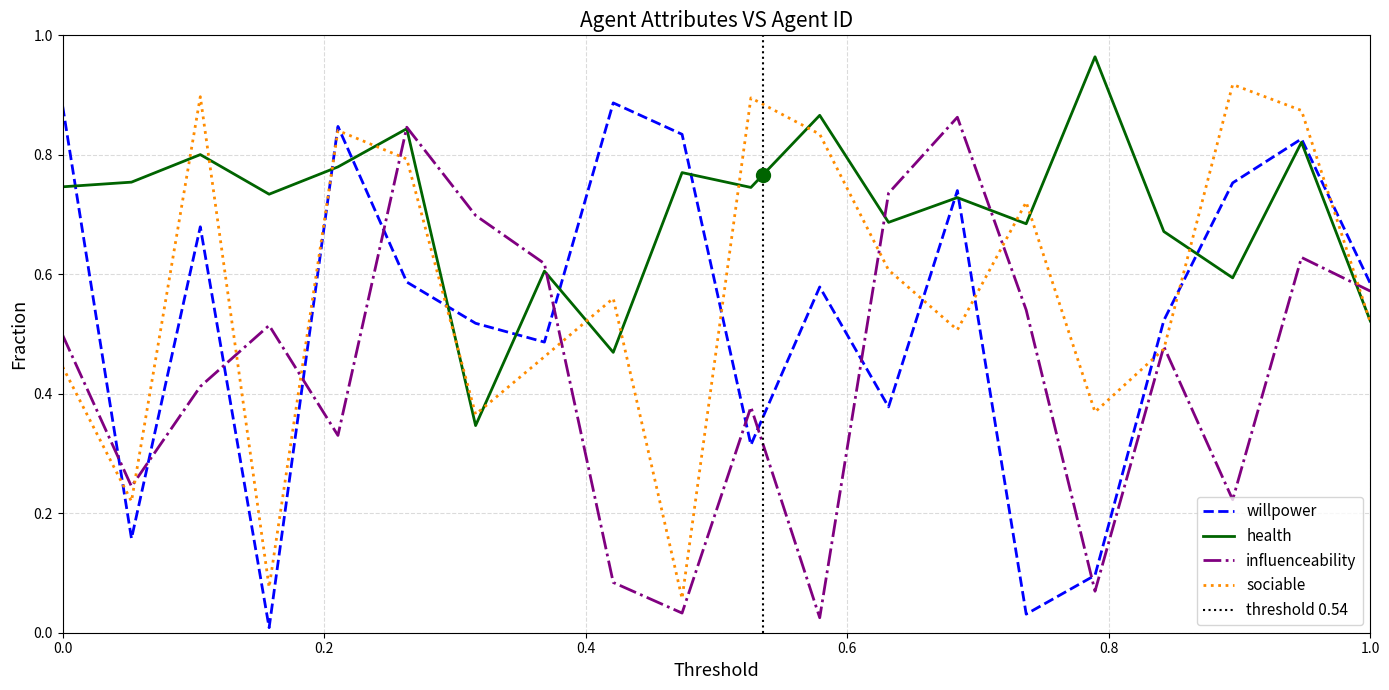

True or false: influenceability and willpower intersect in this chart.

True